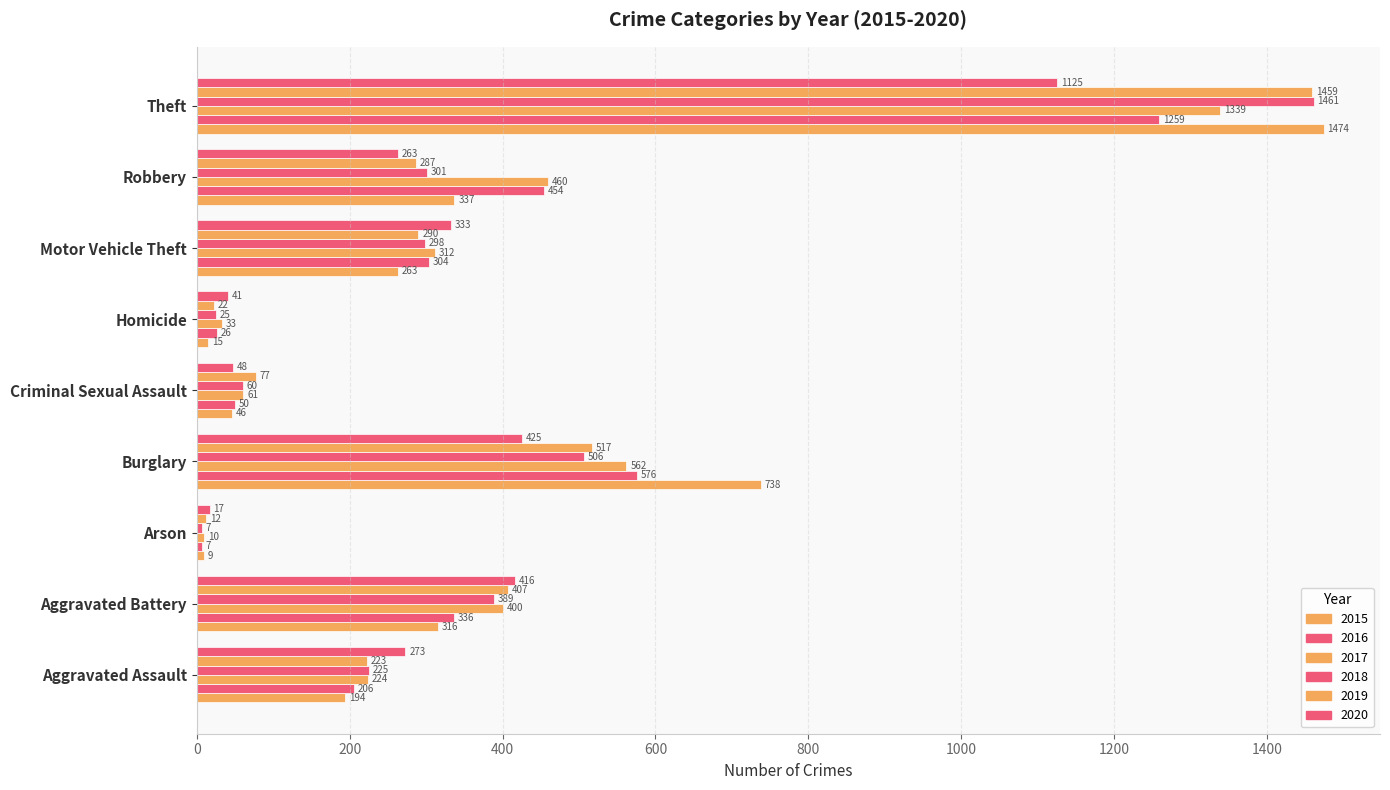

The value of 2016 at Aggravated Assault is 368. True or false?

False